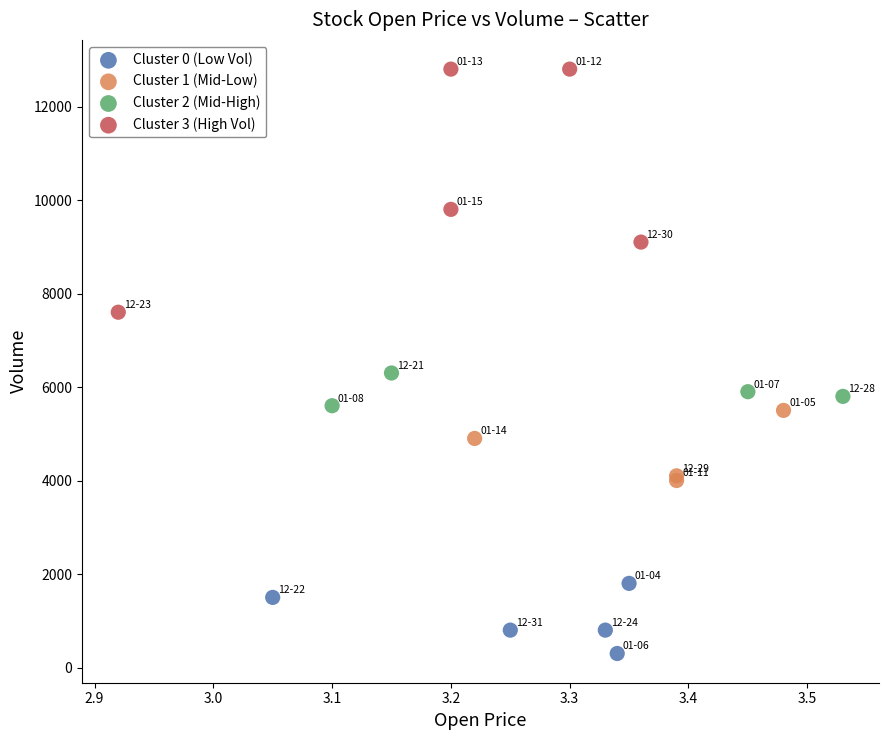

Which series reaches the minimum Y coordinate?

Cluster 0 (Low Vol)